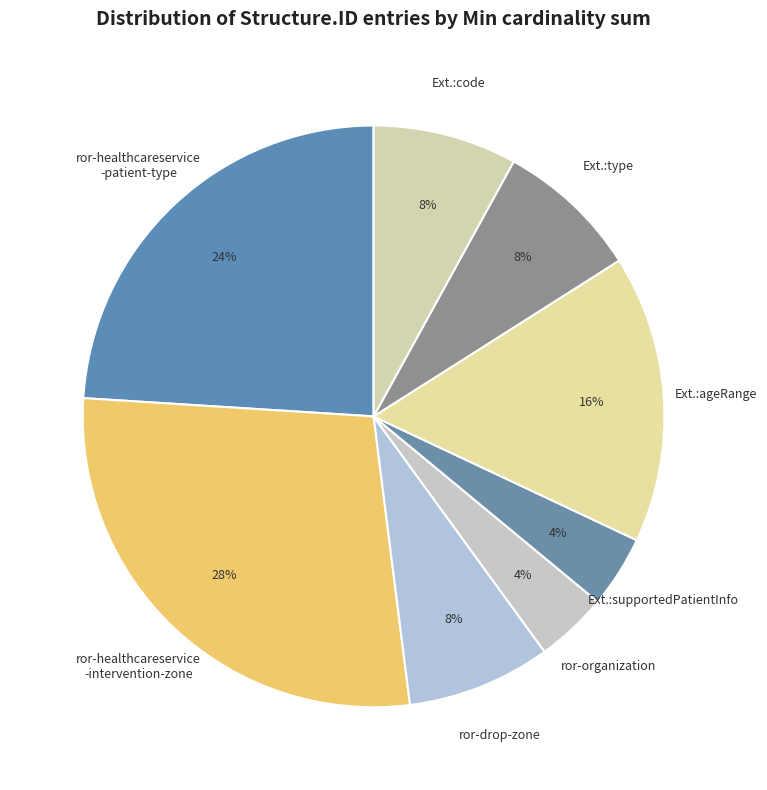

Is there a majority slice in this chart?

No